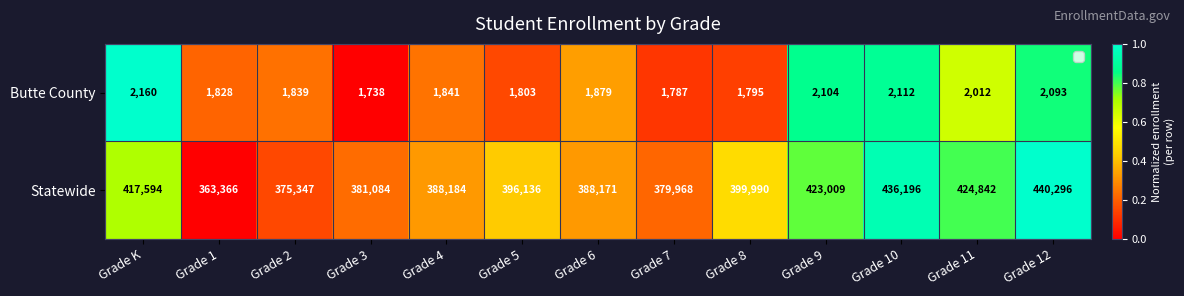

True or false: Butte County has a value of 1879 at Grade 6.

True